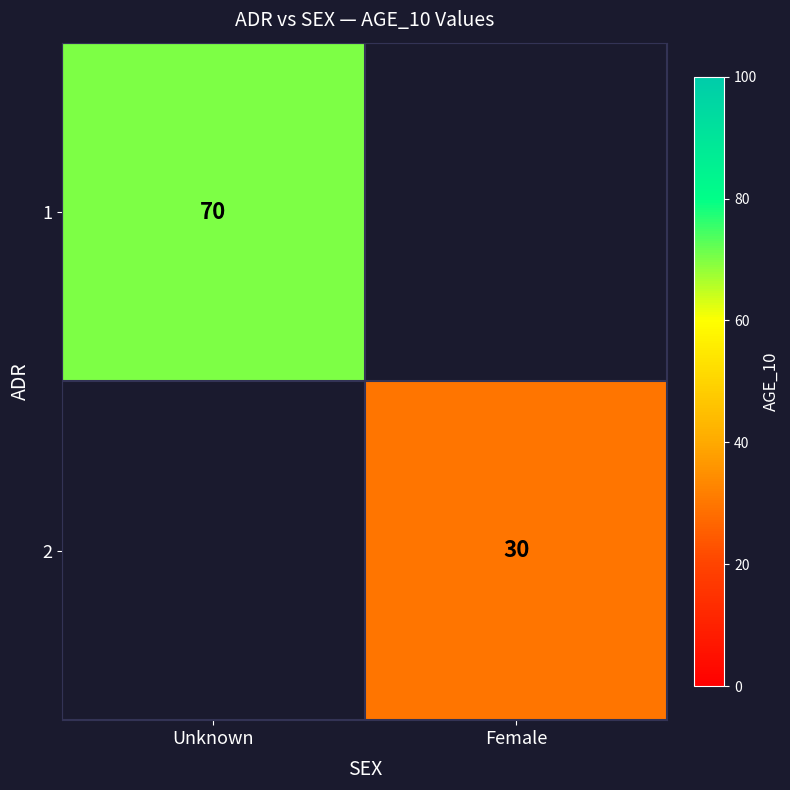

True or false: 1 has a value of 70 at Unknown.

True